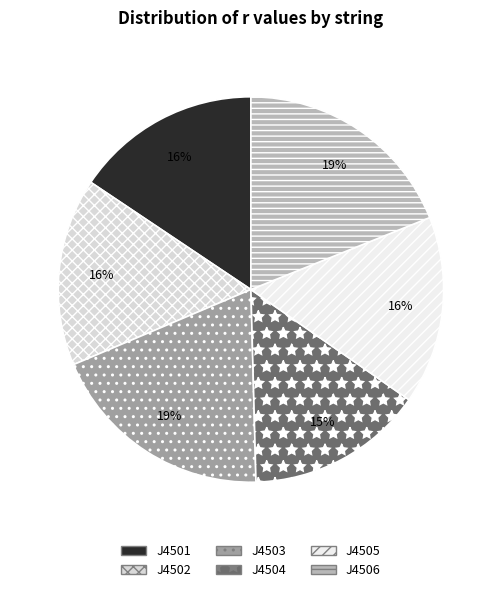

Count the number of slices in the pie.

6